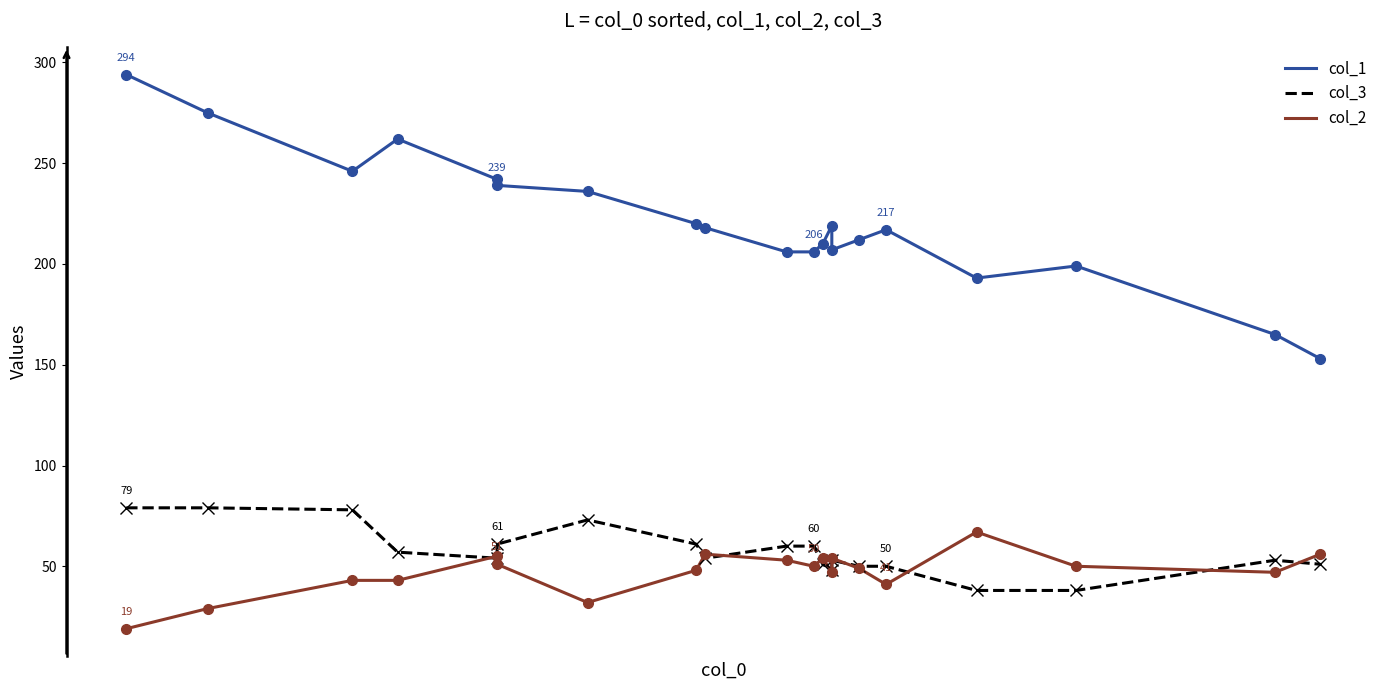

What are all the series names shown in the legend?

col_1, col_3, col_2